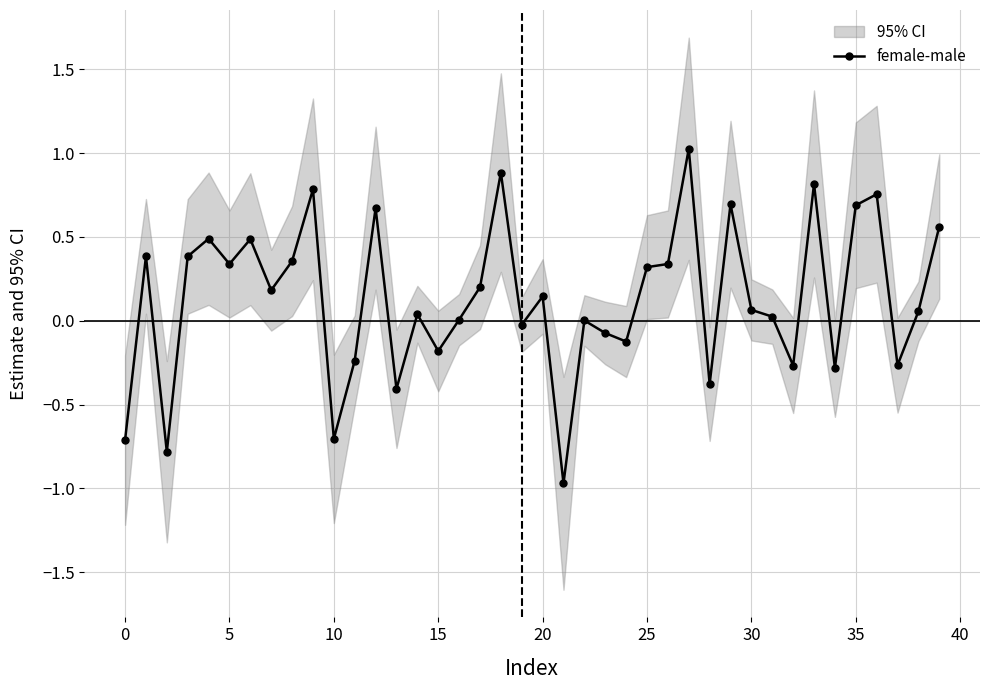

How many data points does each series have?

40